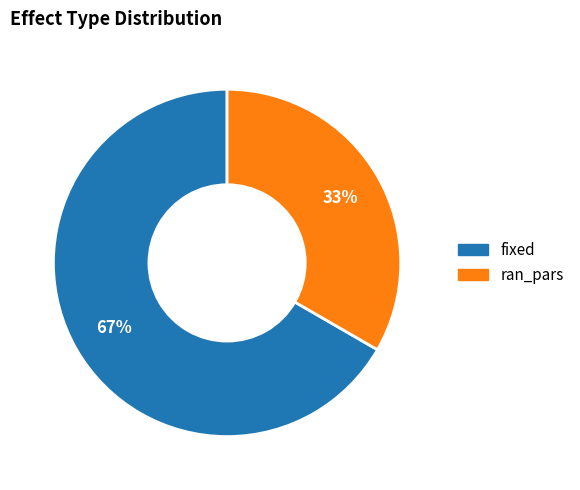

Combined, do fixed and ran_pars account for over 50%?

Yes